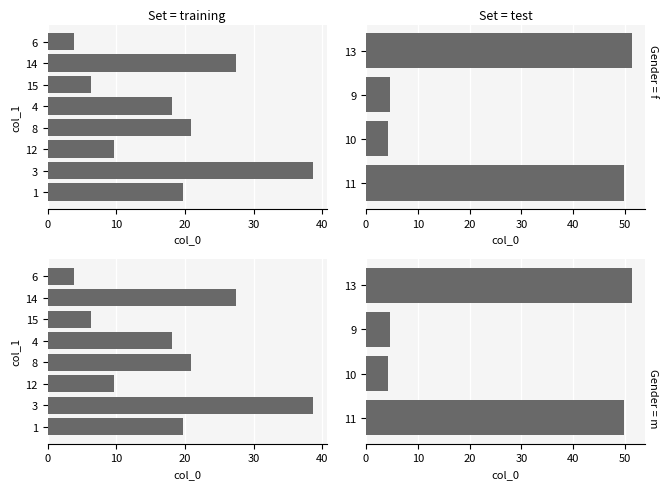

Are the bars grouped side by side (vs. stacked)?

No